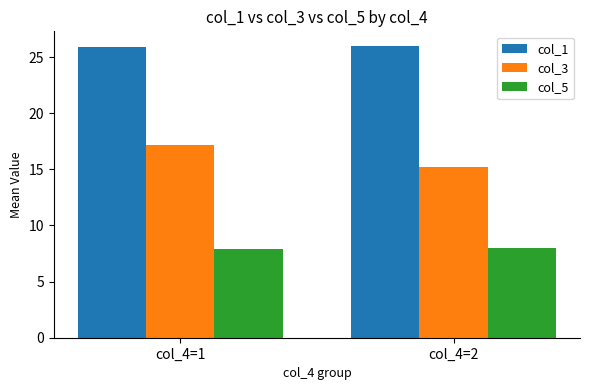

What is the spread (max minus min) of values at col_4=2?

18.0